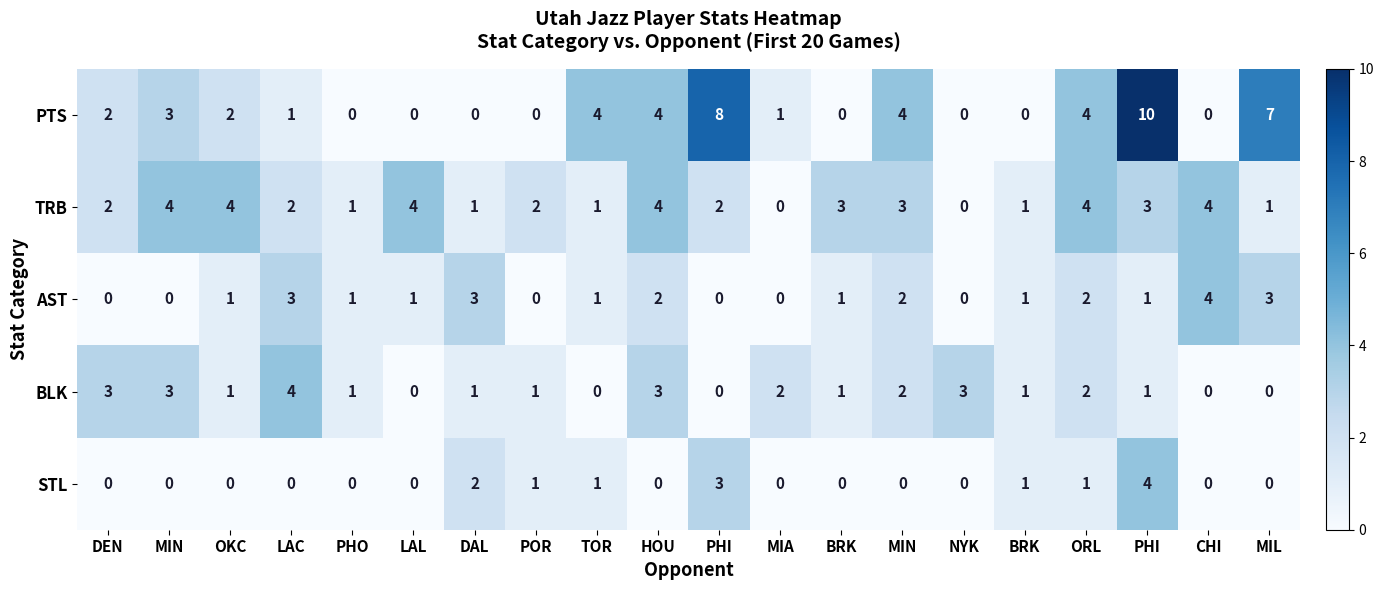

Count the number of categories in the chart.

20